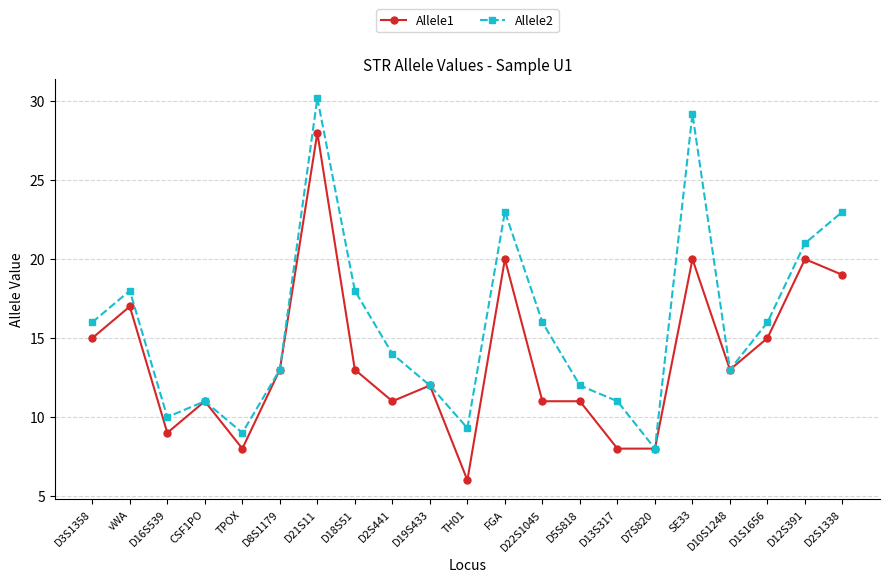

What is the difference between the second highest and second lowest values in the Allele2 series?

20.2